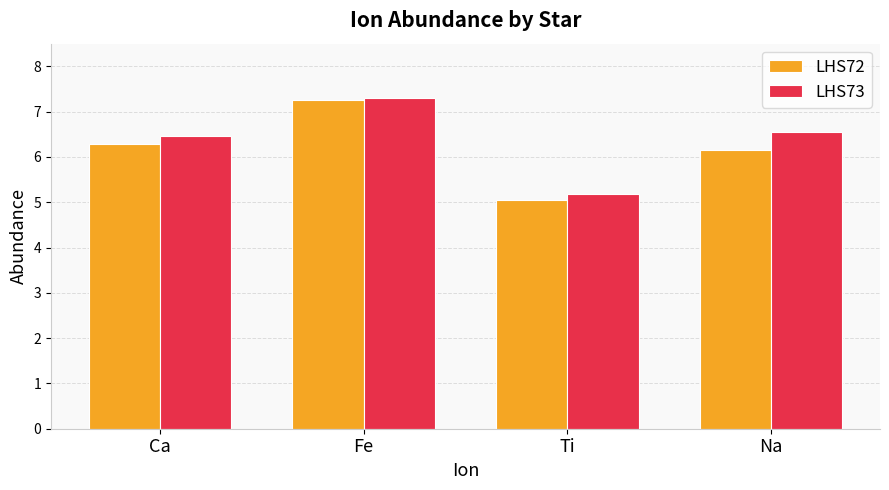

At which category is the sum across all series the highest?

Fe